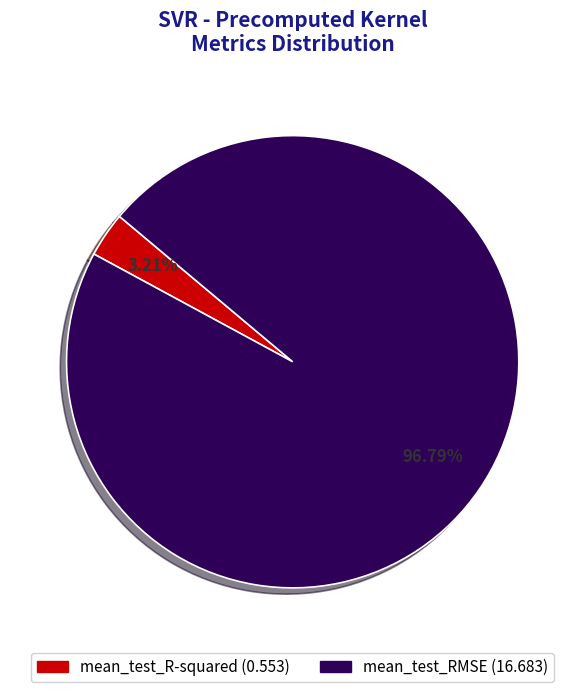

Count the number of slices in the pie.

2